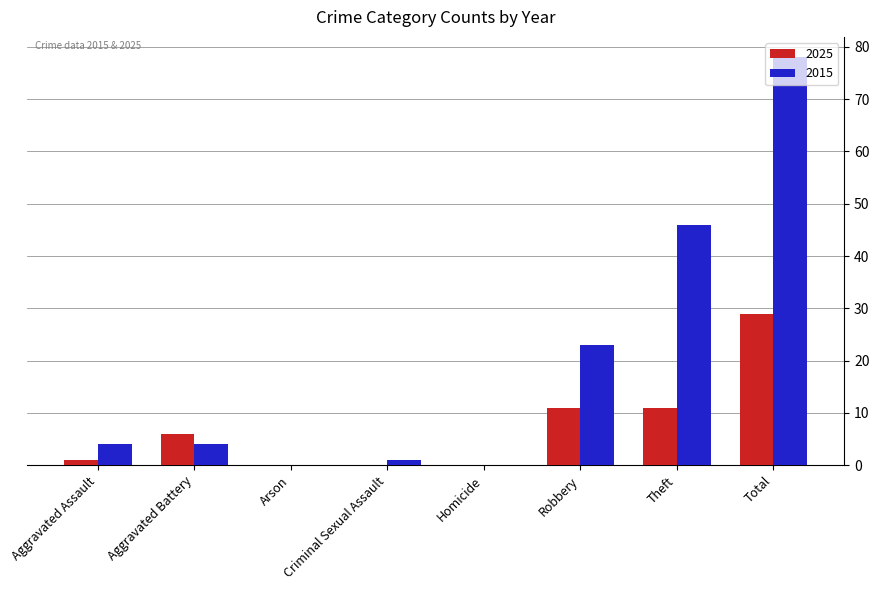

What is the sum of all 2015 values?

156